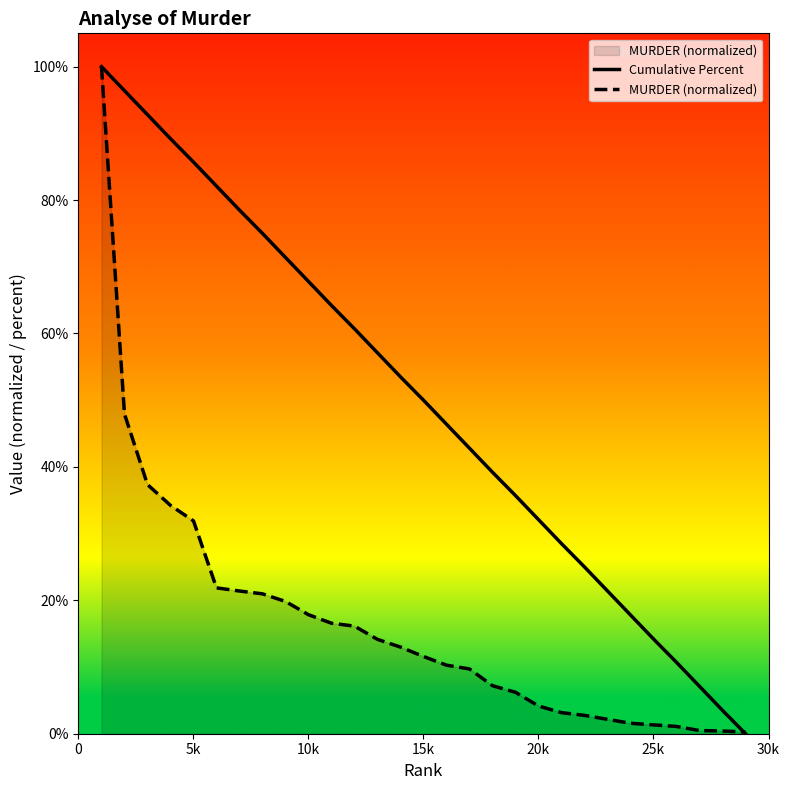

How many times do Cumulative Percent and MURDER (normalized) cross each other?

1